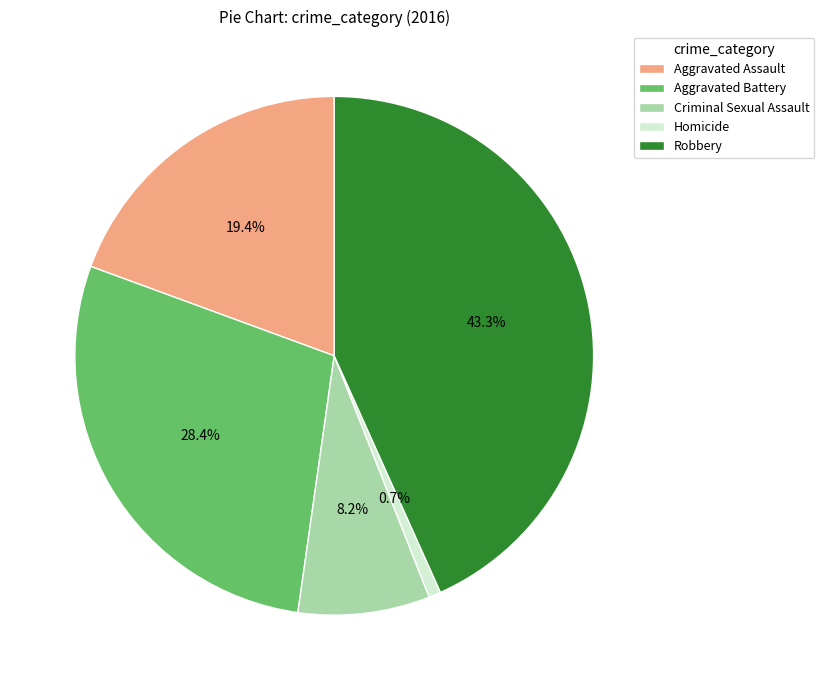

Combined, what portion of the pie is Aggravated Assault and Aggravated Battery?

47.8%